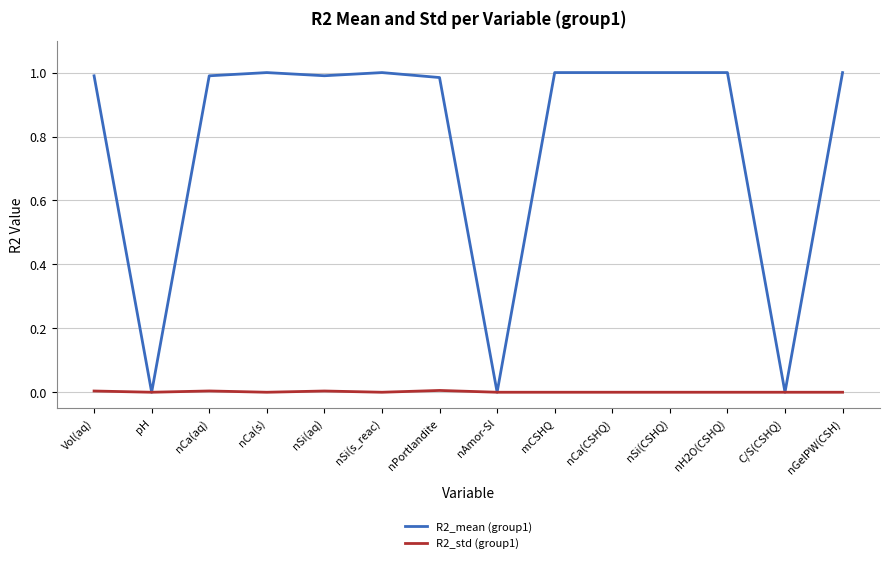

List the series in order of their peak value, lowest first.

R2_std (group1), R2_mean (group1)